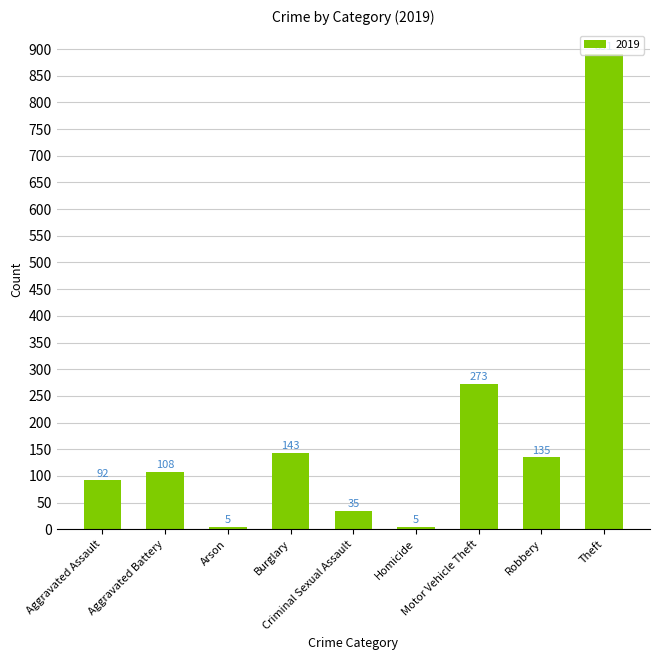

What is the smallest value displayed?

5